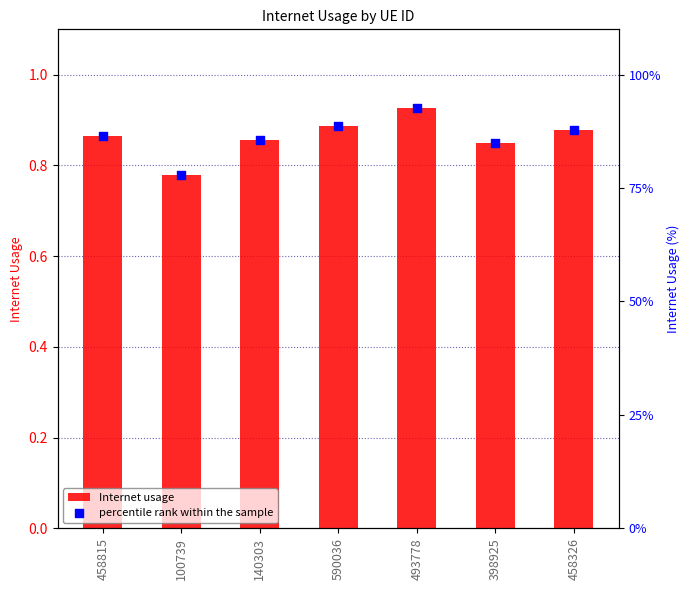

At how many categories does at least one series exceed 0?

7